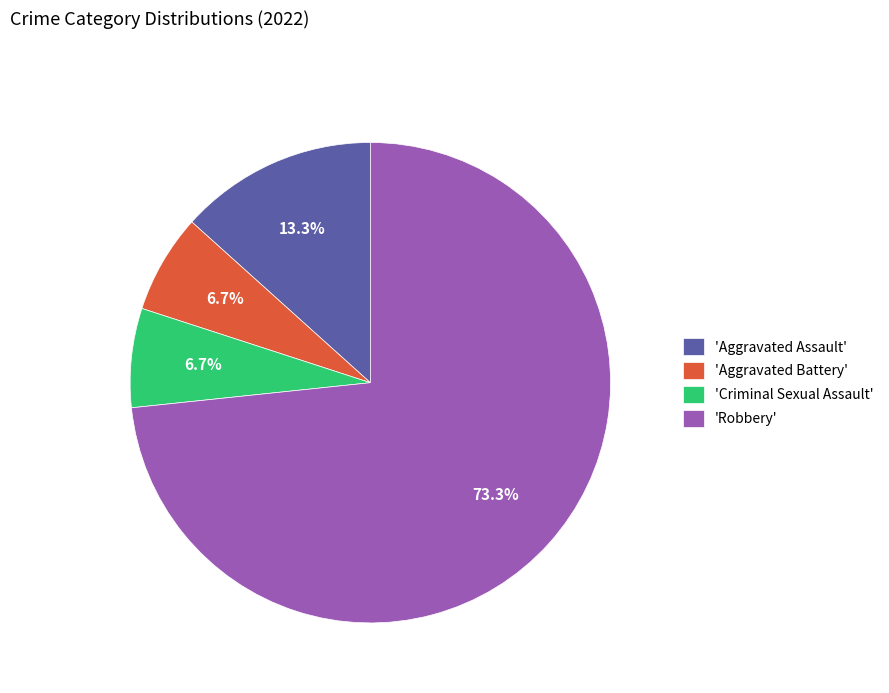

Between 'Aggravated Assault' and 'Robbery', which is larger?

'Robbery'